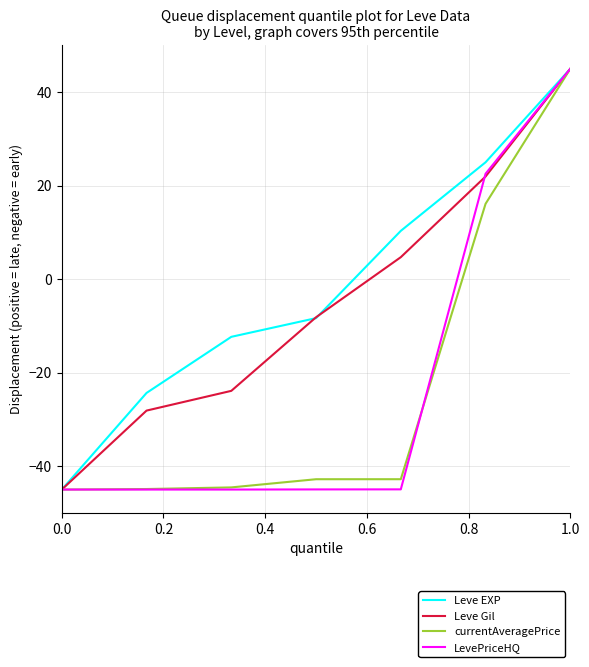

How many negative values does the currentAveragePrice series have?

5